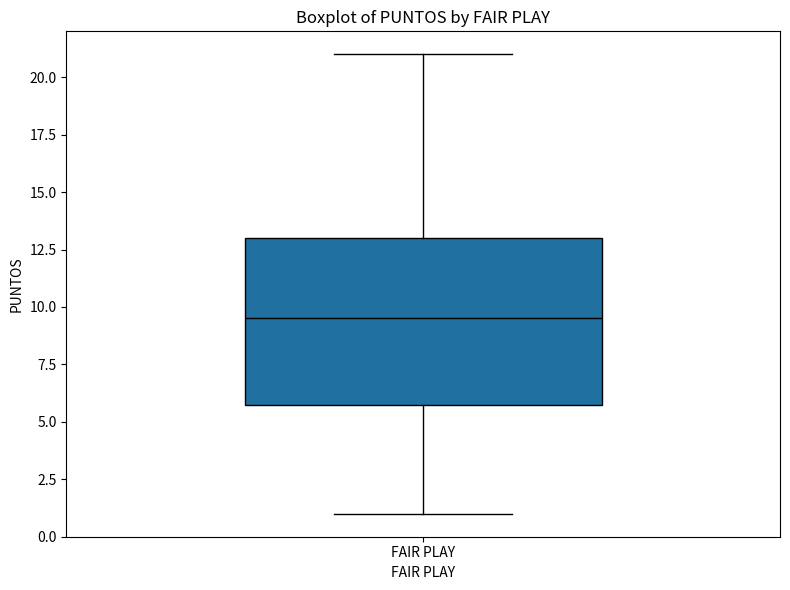

Transcribe this box plot: give where the median line is, the range the box spans, and where the two whiskers end, as read against the y-axis. The values are not printed on the chart, so give them approximately, as read against the axis.

median 9.5, box 6.0 to 13.0, whiskers 1.0 to 21.0